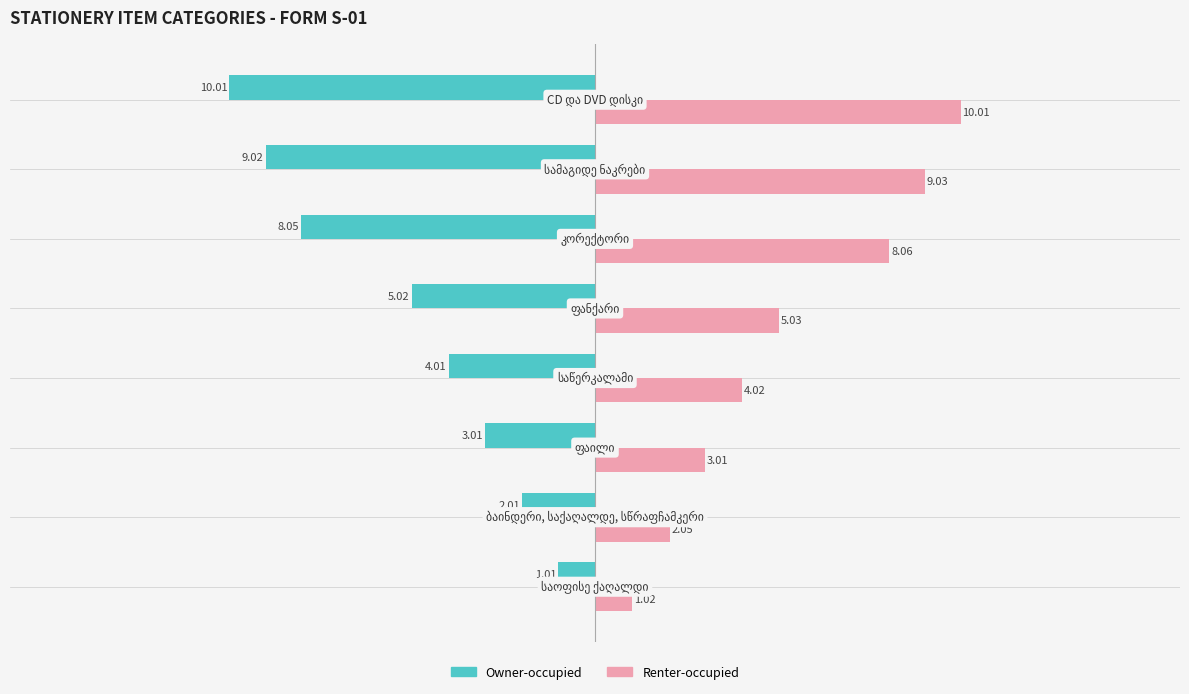

What are all the series names shown in the legend?

Owner-occupied, Renter-occupied